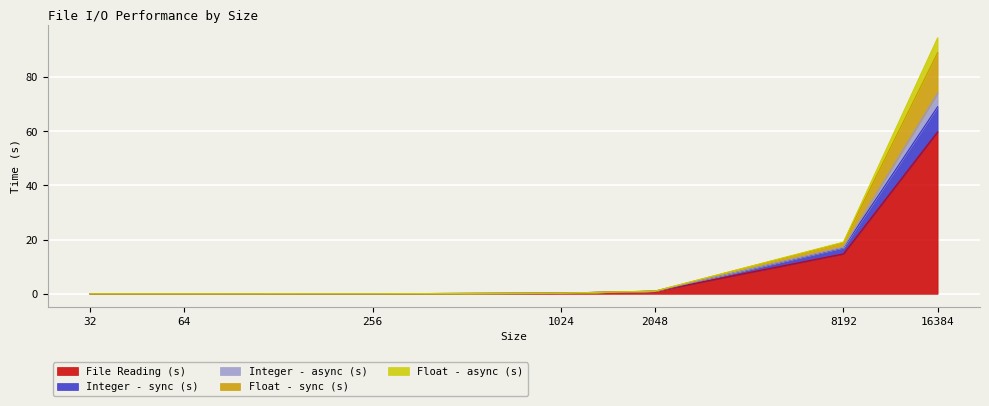

At which label is Integer - sync (s) closest to 34?

8192